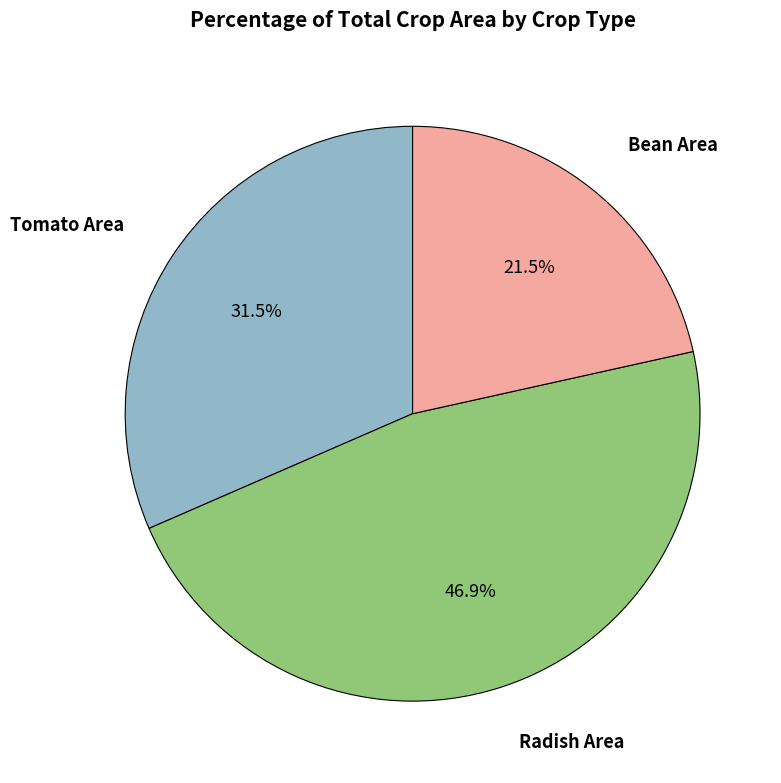

Does any single category account for the majority?

No